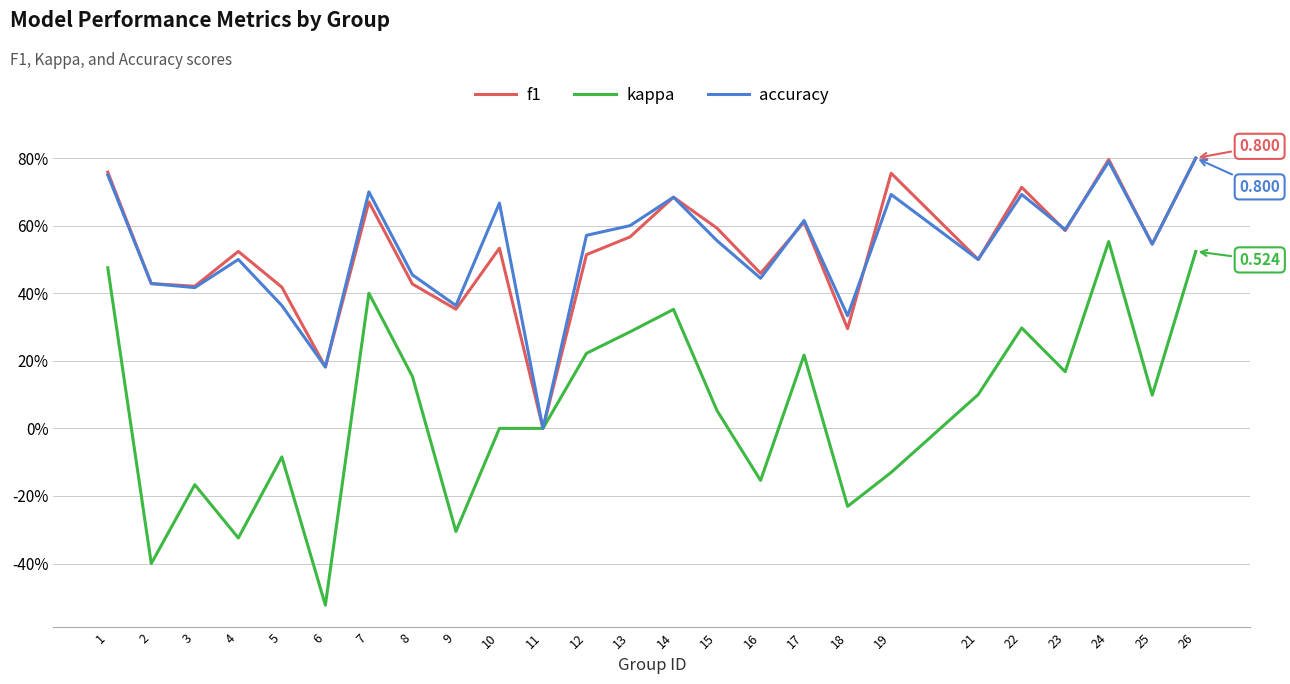

What is the maximum value shown in the chart?

0.8